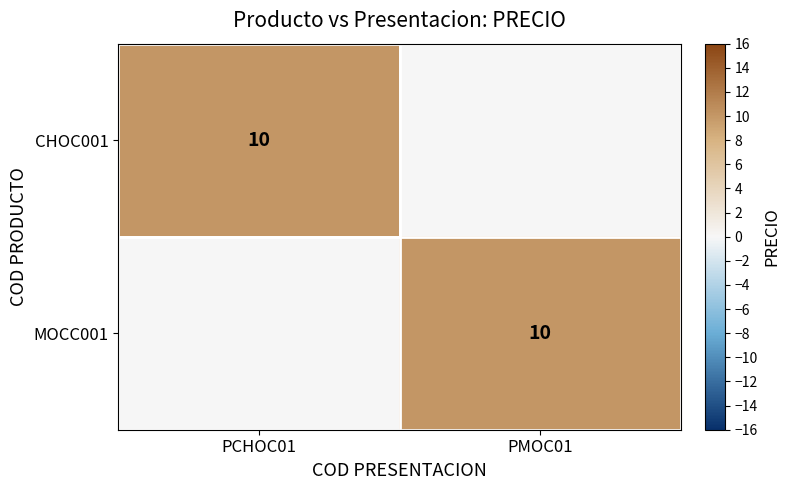

True or false: CHOC001 has a value of 3 at PCHOC01.

False